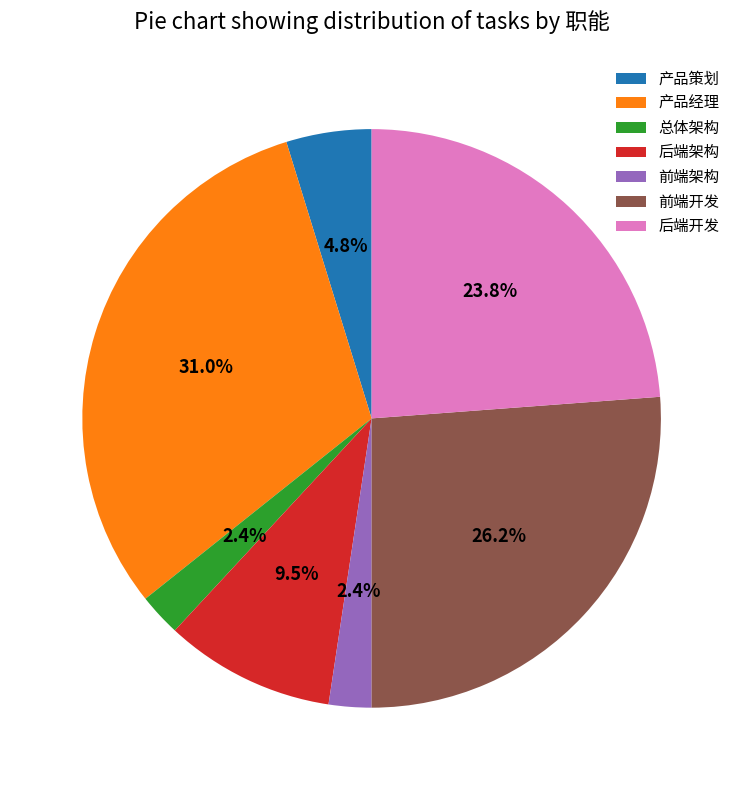

To the nearest percent, what portion does 总体架构 represent?

2%